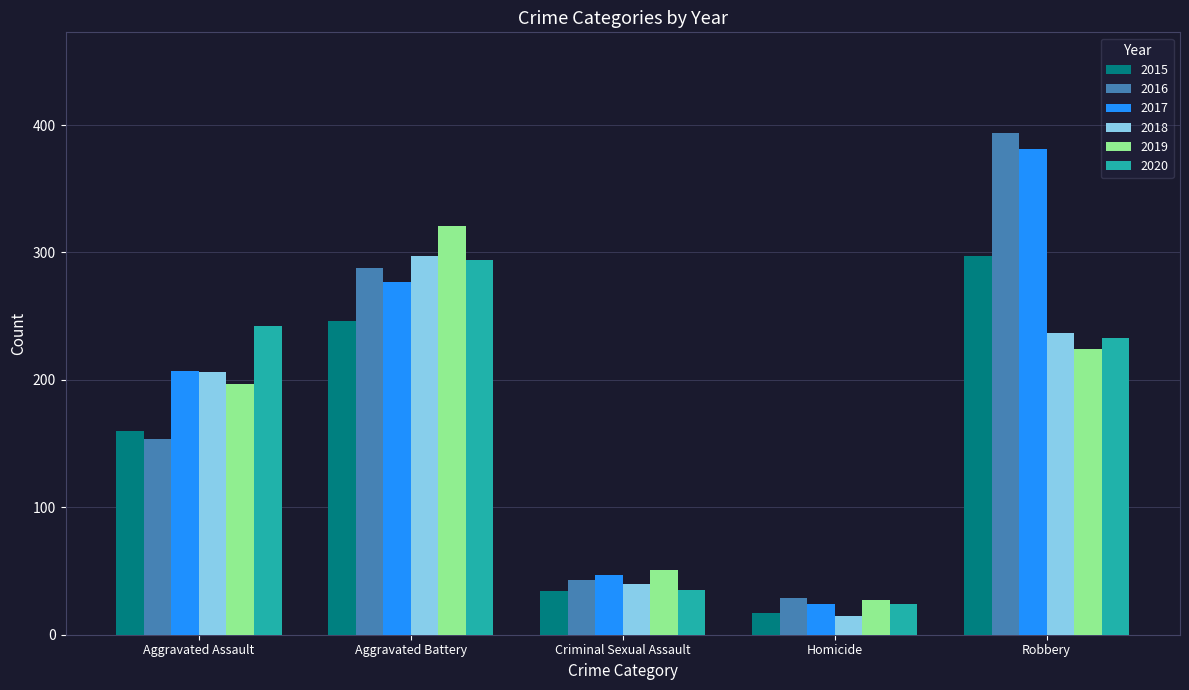

What is the average value of the 2020 series?

166